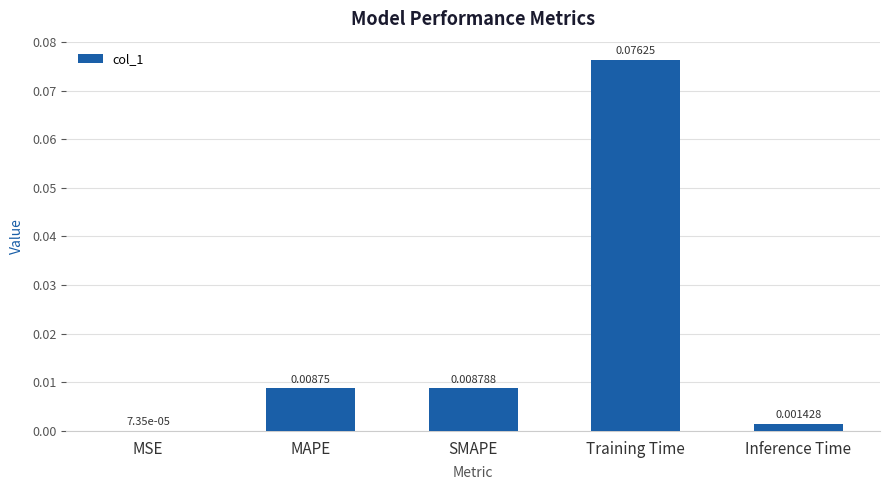

At which label is the value closest to 0?

MSE